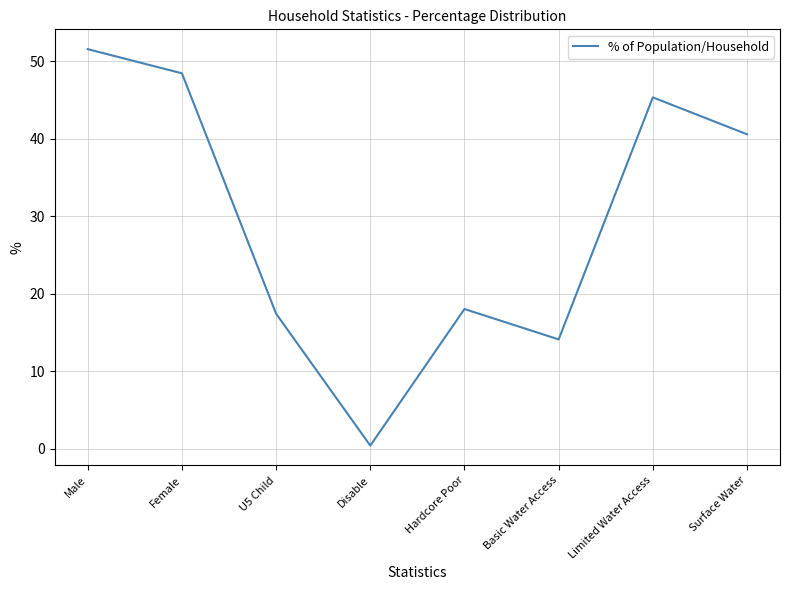

At which label is the value closest to 25?

Hardcore Poor